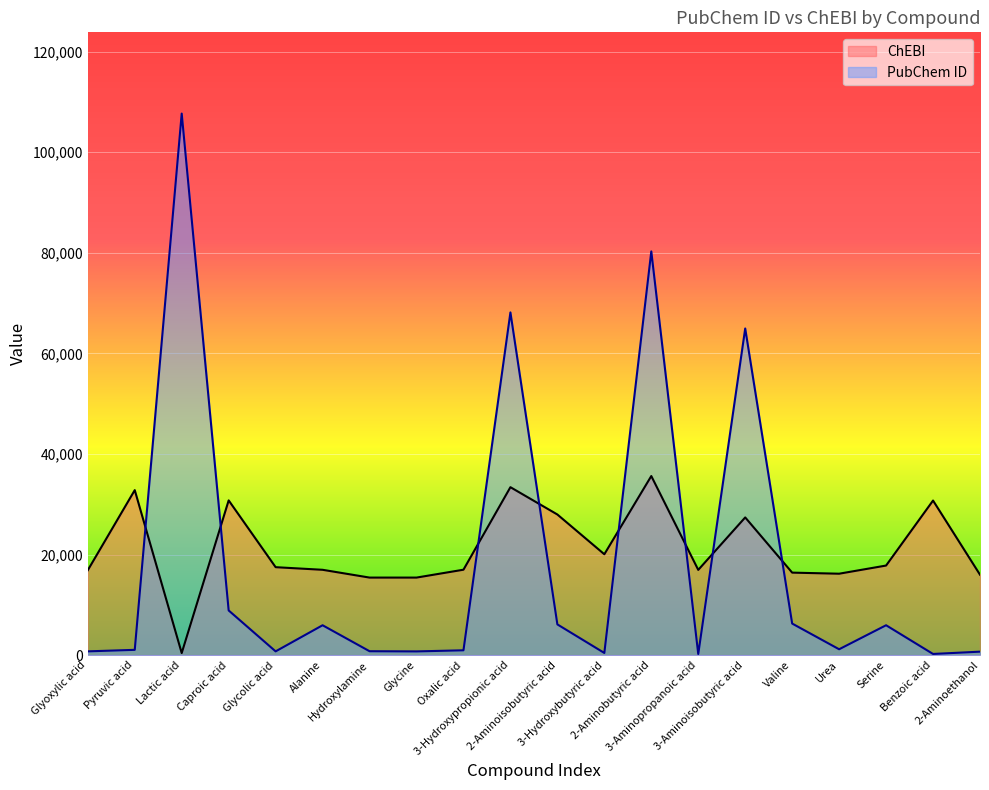

What is the sum of all PubChem ID values?

362163